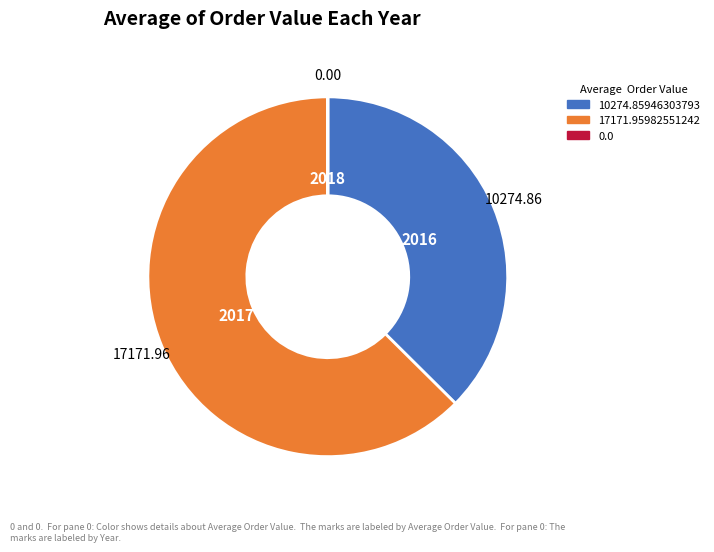

Is there a majority slice in this chart?

Yes